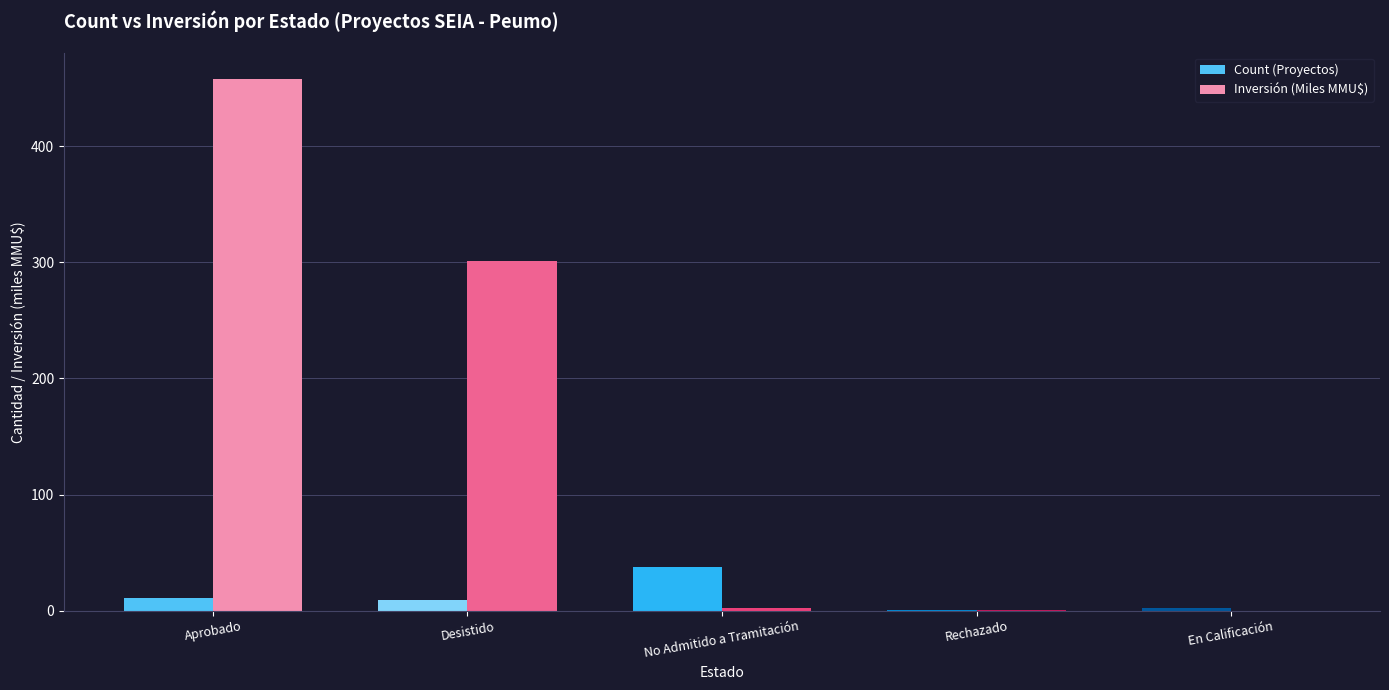

At which label does Count (Proyectos) reach its peak?

No Admitido a Tramitación